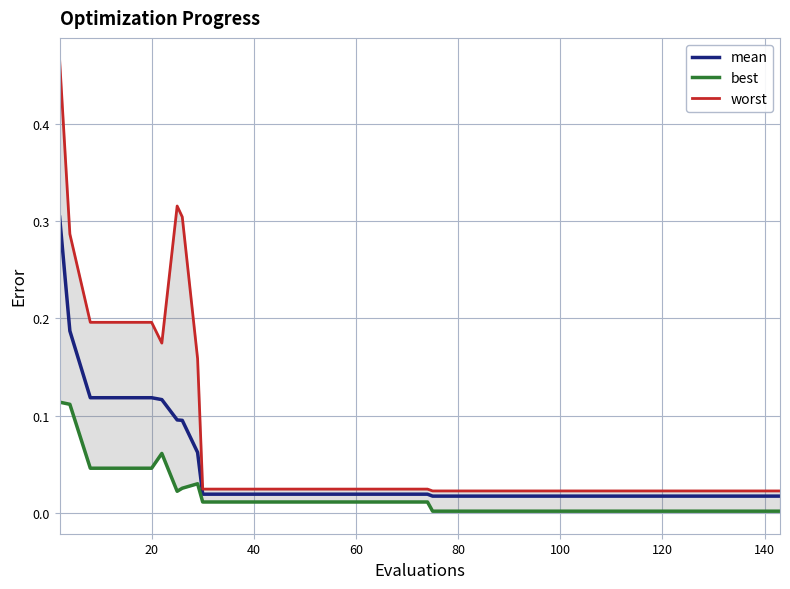

What is the label of the 21st point from the right?

19